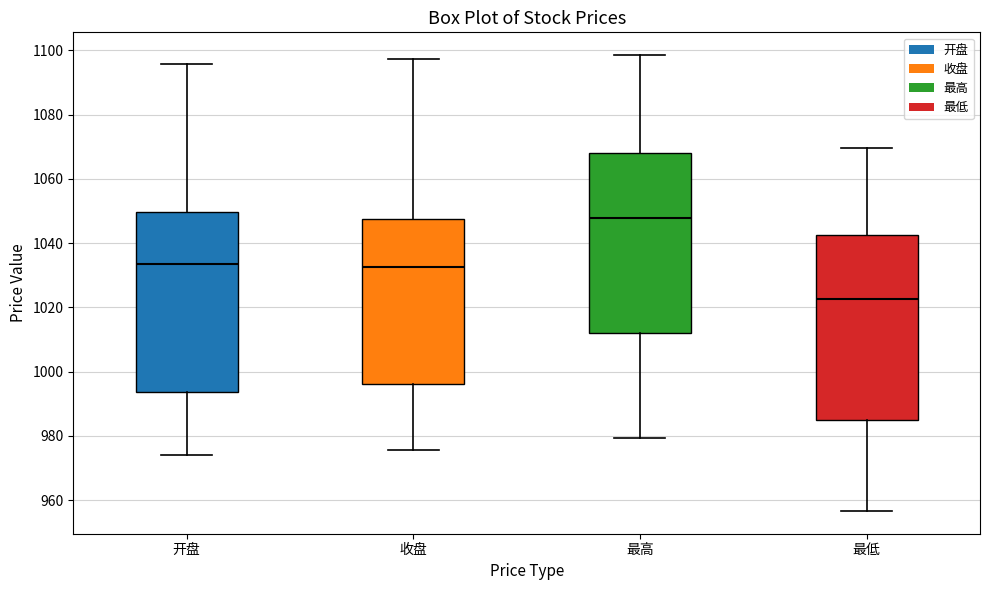

Reading left to right, read every box against the y-axis: the position of its median line, the range the box covers, and the ends of its whiskers. The values are not printed on the chart, so give them approximately, as read against the axis.

开盘: median 1034, box 994 to 1050, whiskers 974 to 1096
收盘: median 1032, box 996 to 1048, whiskers 976 to 1098
最高: median 1048, box 1012 to 1068, whiskers 980 to 1098
最低: median 1022, box 984 to 1042, whiskers 956 to 1070